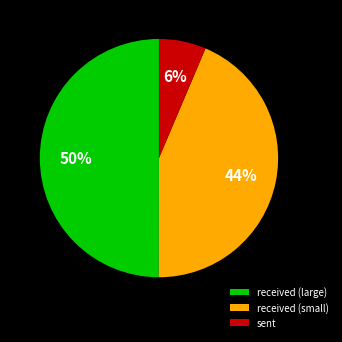

To the nearest percent, what is the average slice percentage?

33%